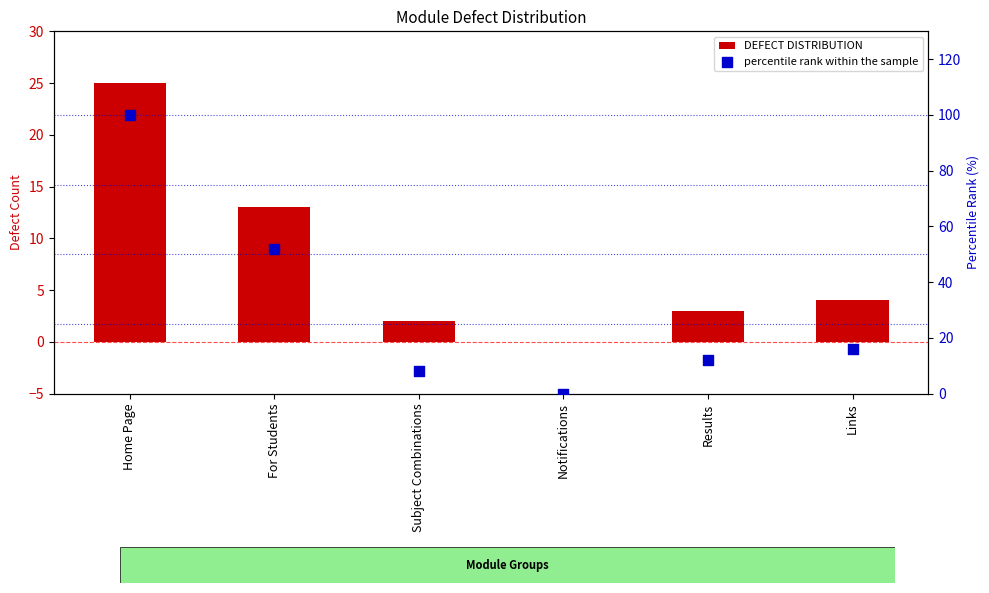

What are all the series names shown in the legend?

DEFECT DISTRIBUTION, percentile rank within the sample